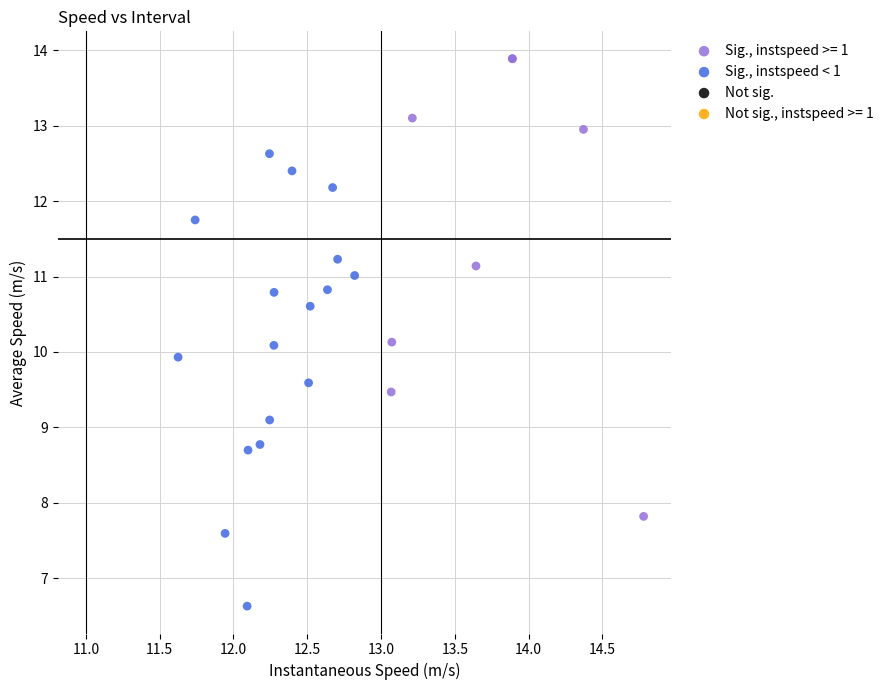

Which series reaches the maximum Y coordinate?

Sig., instspeed >= 1